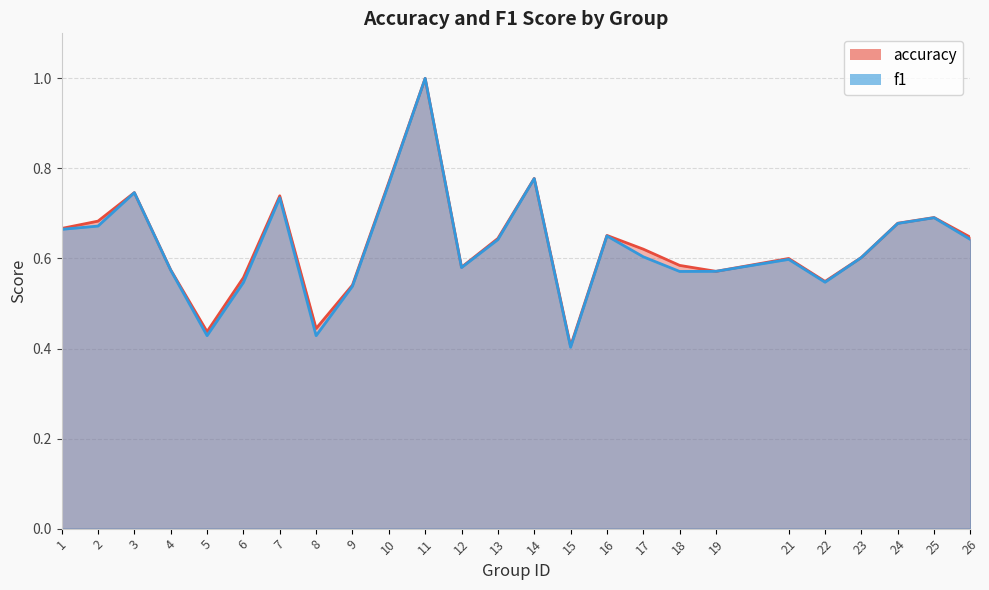

Between 14 and 1, which is larger?

14